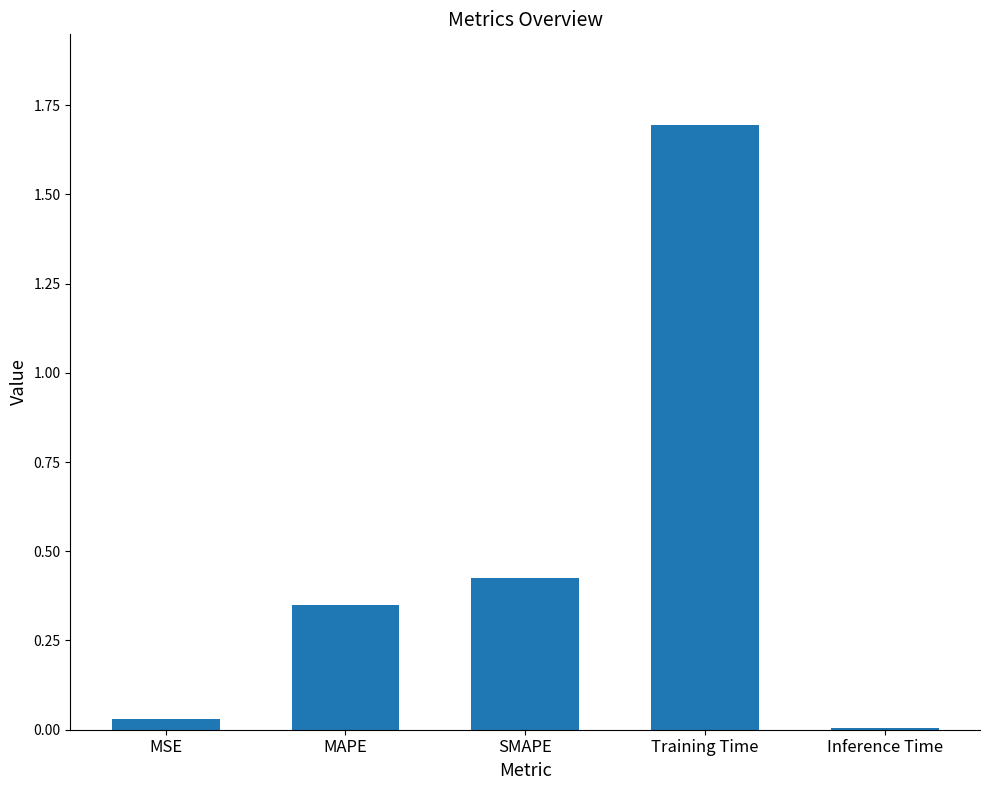

Which has a higher value, MAPE or SMAPE?

SMAPE